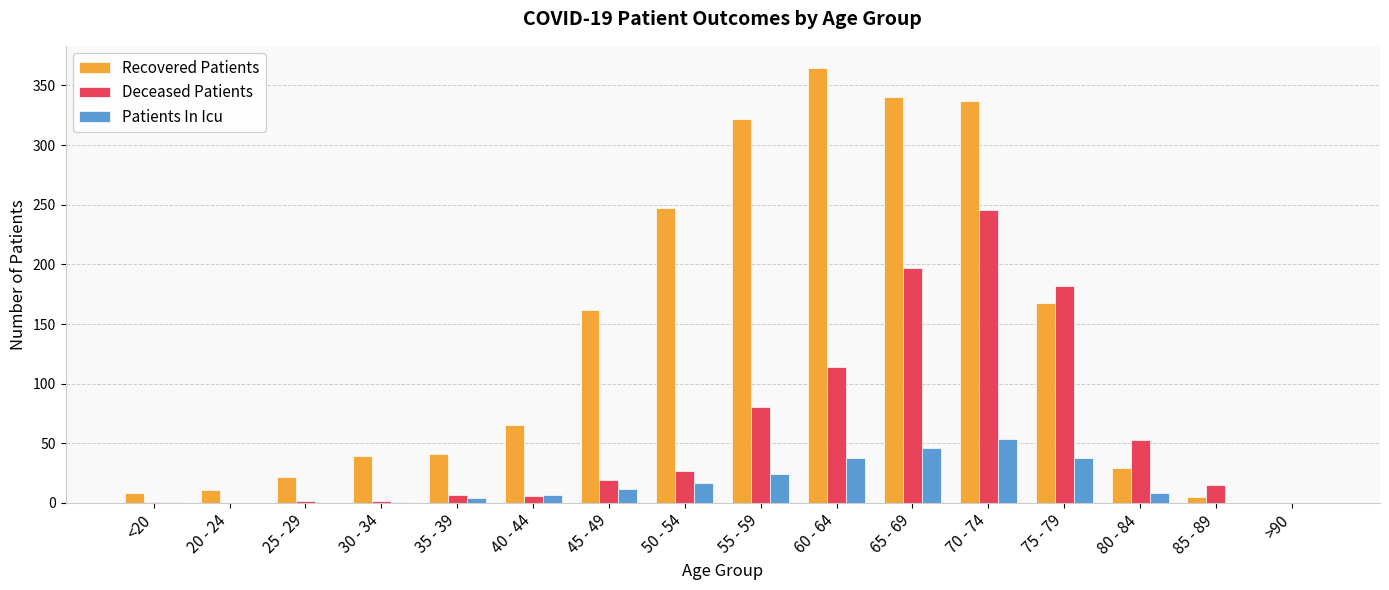

What is the sum of all Deceased Patients values?

951